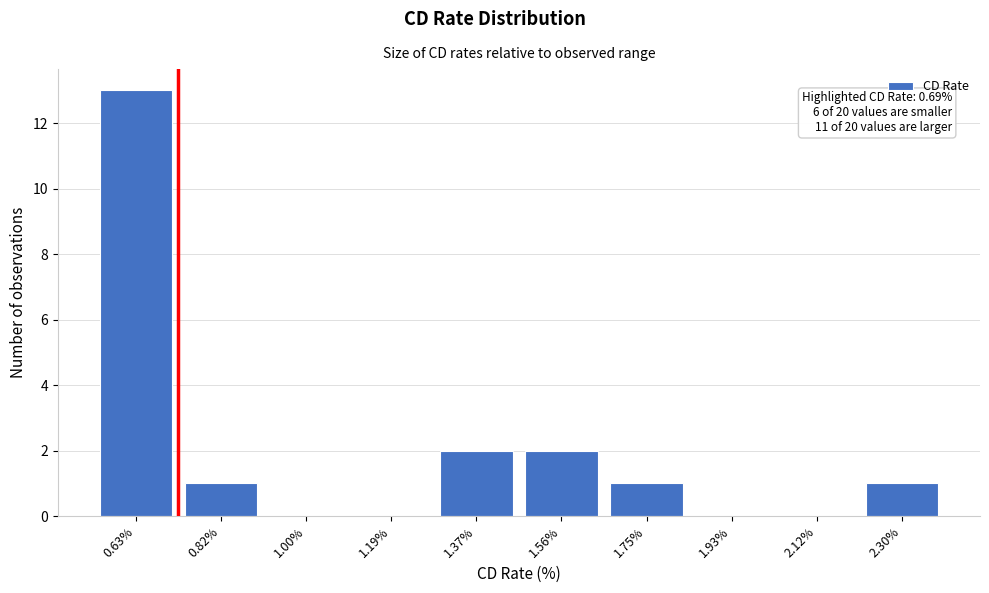

Reading right to left, extract all data points from this chart.

2.30%=1	2.12%=0	1.93%=0	1.75%=1	1.56%=2	1.37%=2	1.19%=0	1.00%=0	0.82%=1	0.63%=13